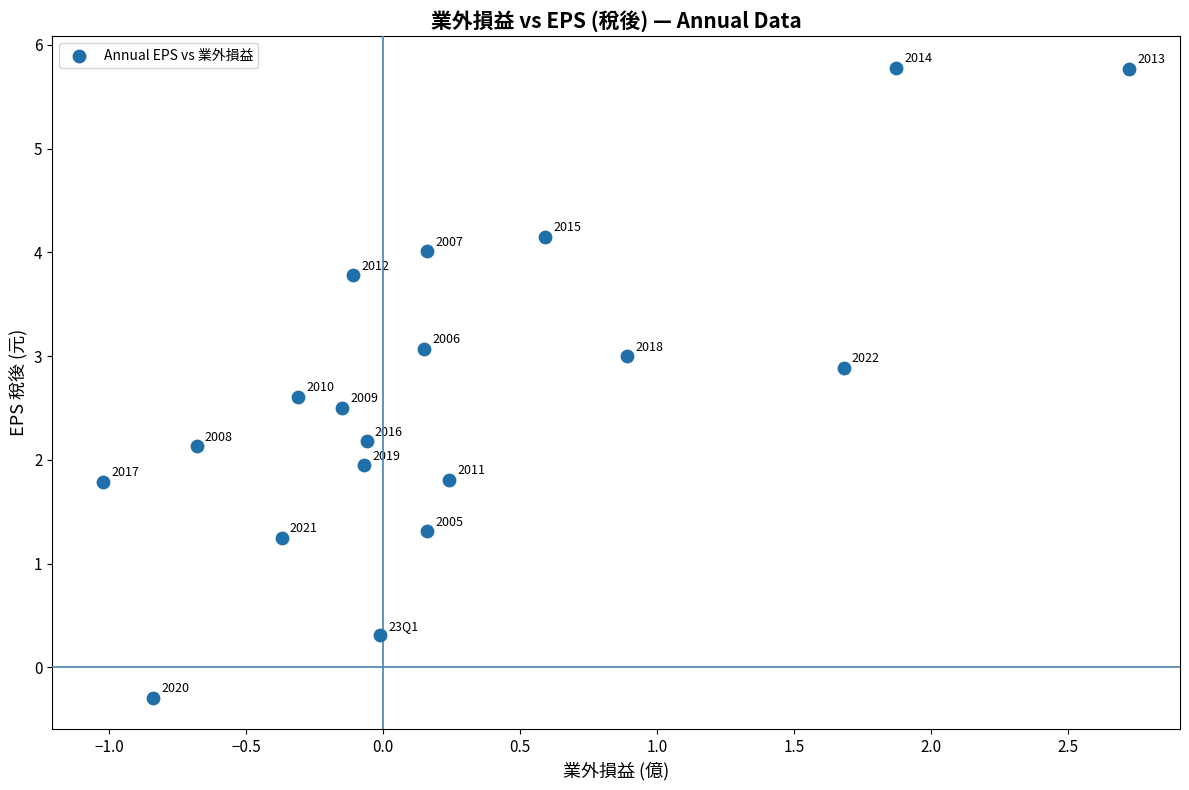

What is the range of Y values (max minus min)?

6.1